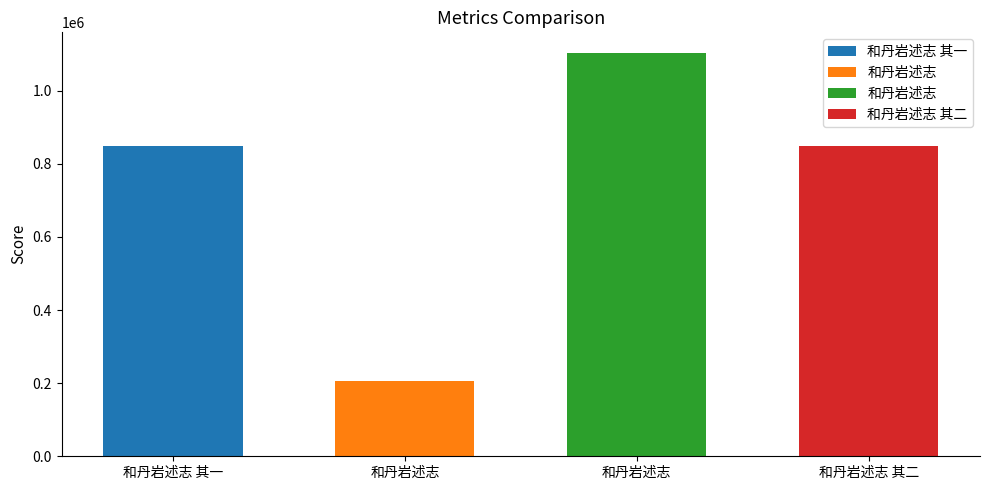

Approximately how many times larger is the value at 和丹岩述志 其一 compared to 和丹岩述志?

0.8